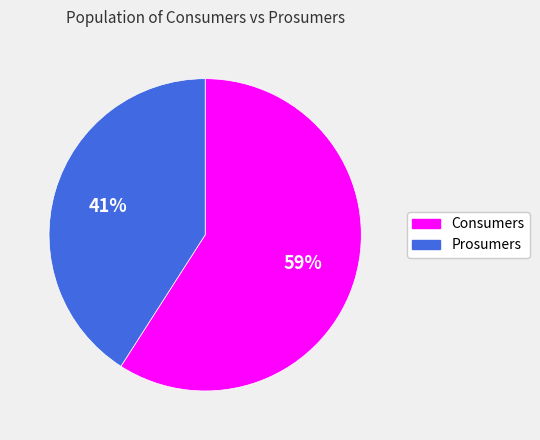

To the nearest percent, what is the difference between the largest and smallest slice percentages?

18%